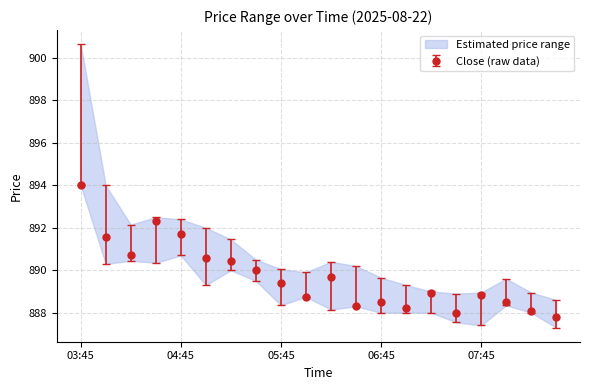

How many interior local peaks does the High series have?

3